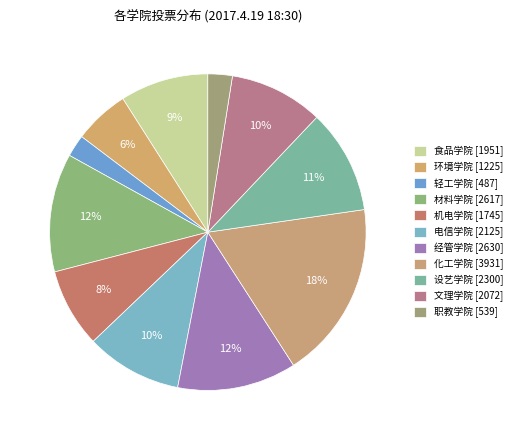

How many slices are in this pie chart?

11